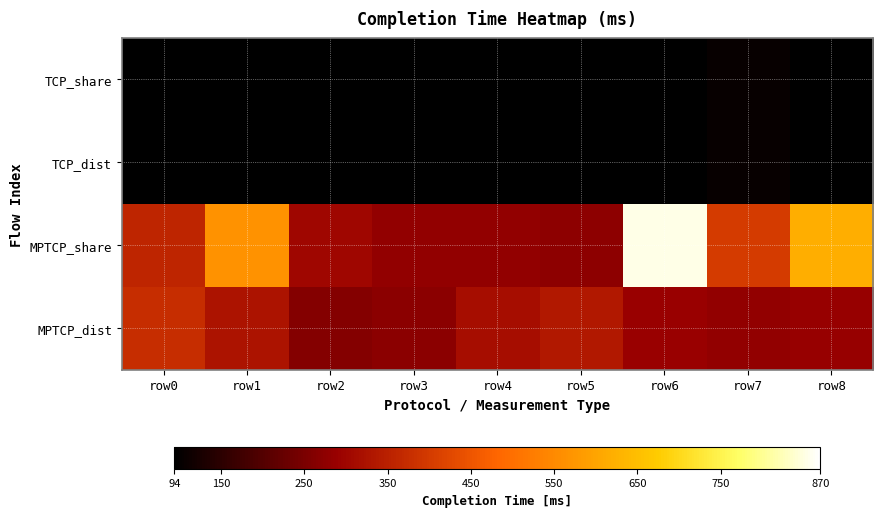

Reading left to right, what are all the values shown in this chart?

TCP_share: row0=96.5	row1=96.5	row2=94.5	row3=94.5	row4=96.5	row5=96.5	row6=94.5	row7=104.5	row8=94.5
TCP_dist: row0=94.5	row1=94.5	row2=96.5	row3=96.5	row4=94.5	row5=94.5	row6=96.5	row7=104.5	row8=94.5
MPTCP_share: row0=359.5	row1=564.5	row2=301.0	row3=279.7	row4=280.4	row5=273.9	row6=852.6	row7=400.7	row8=620.6
MPTCP_dist: row0=374.6	row1=325.4	row2=261.7	row3=272.3	row4=312.7	row5=335.0	row6=289.9	row7=281.7	row8=285.6